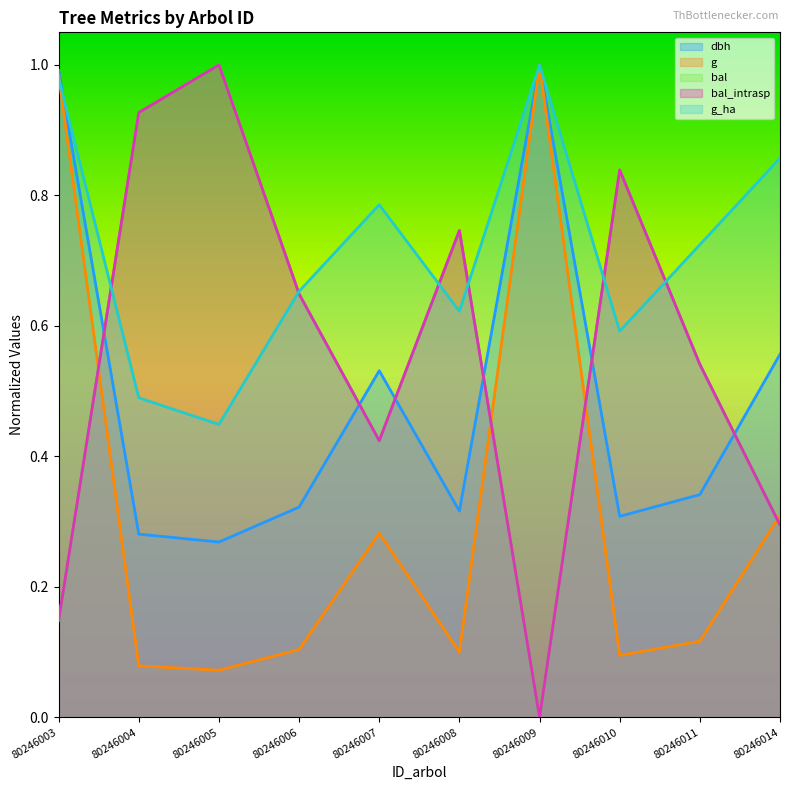

The dbh series shows 0.6 at 80246014. True or false?

True